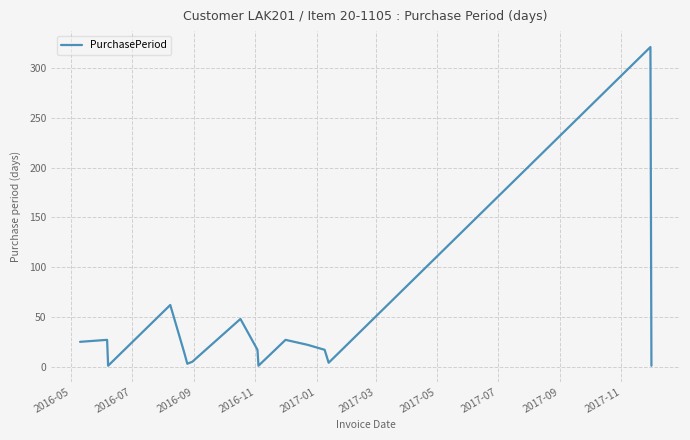

What is the maximum value shown in the chart?

321